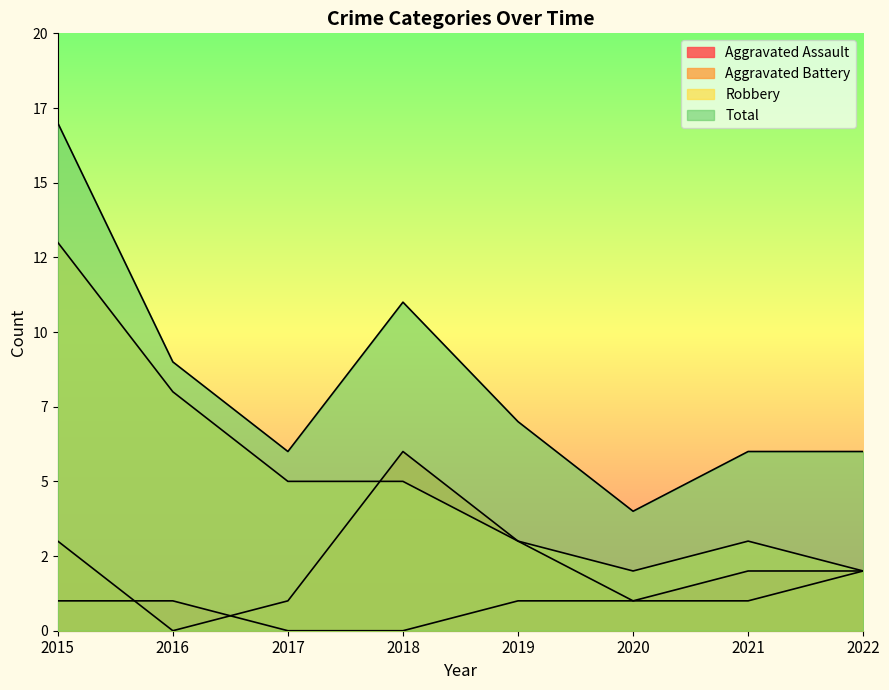

At which category is the sum across all series the highest?

2015